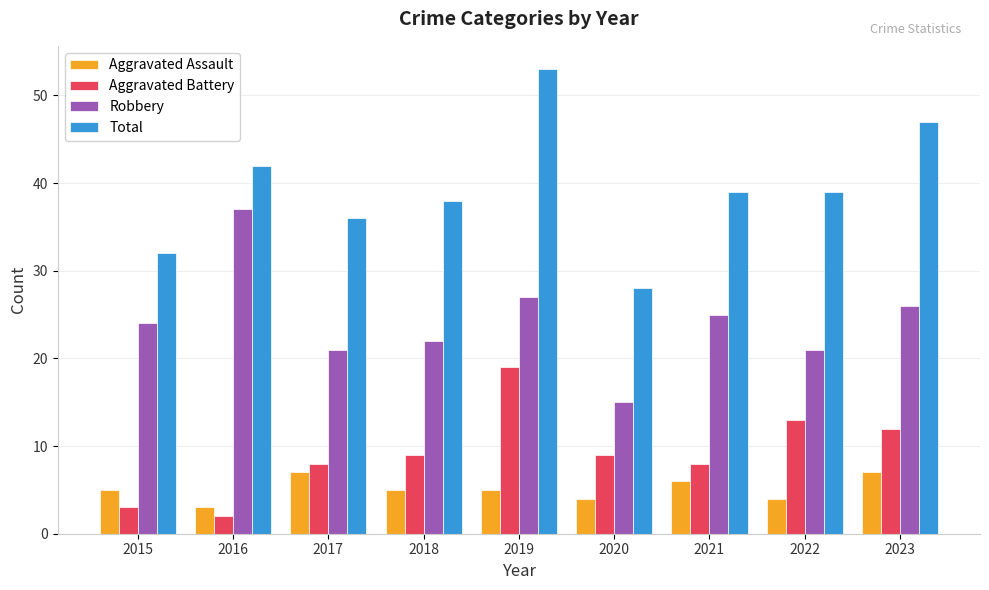

What is the sum of all Aggravated Assault values?

46